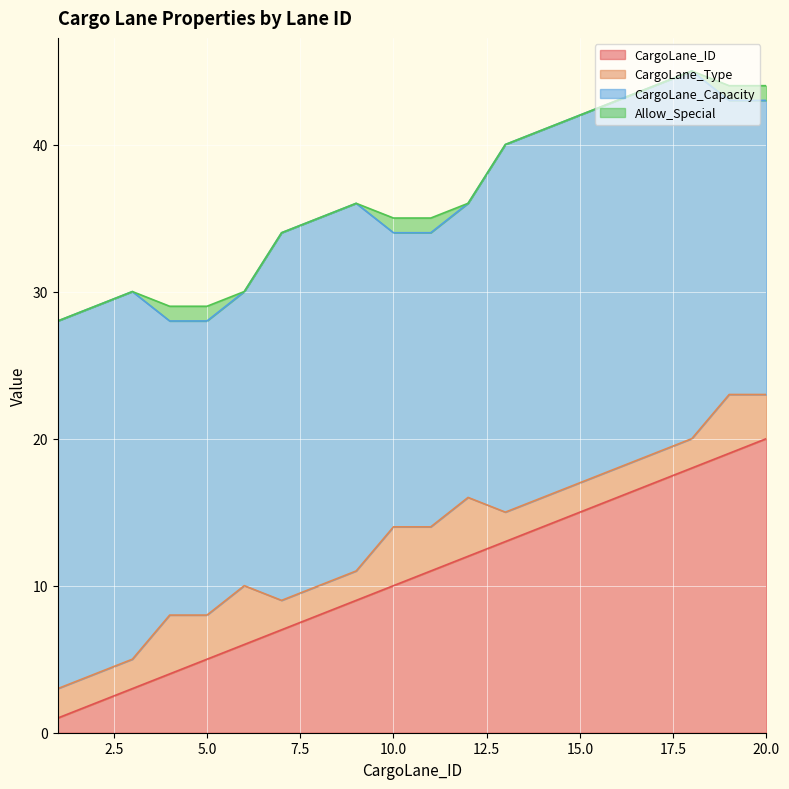

True or false: CargoLane_Capacity and Allow_Special intersect in this chart.

False